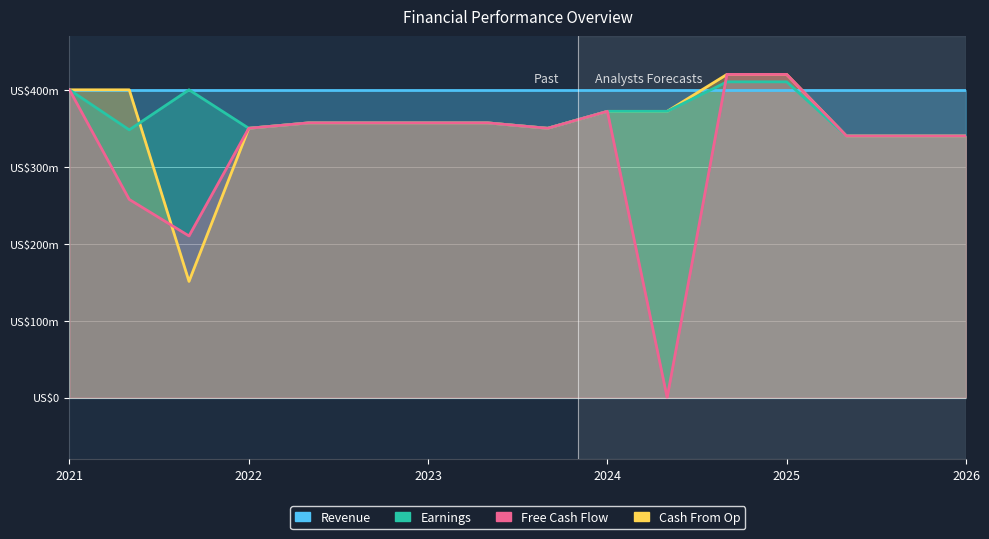

Read the Free Cash Flow value at 4.0.

357.0